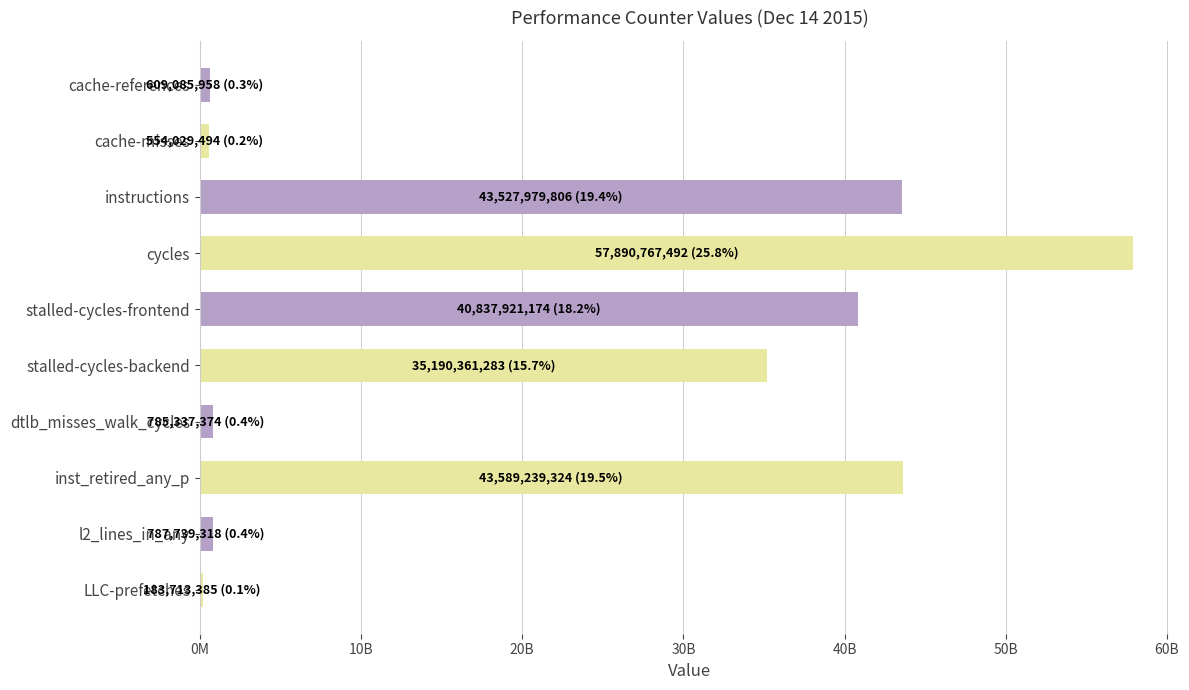

Are the bars horizontal?

Yes